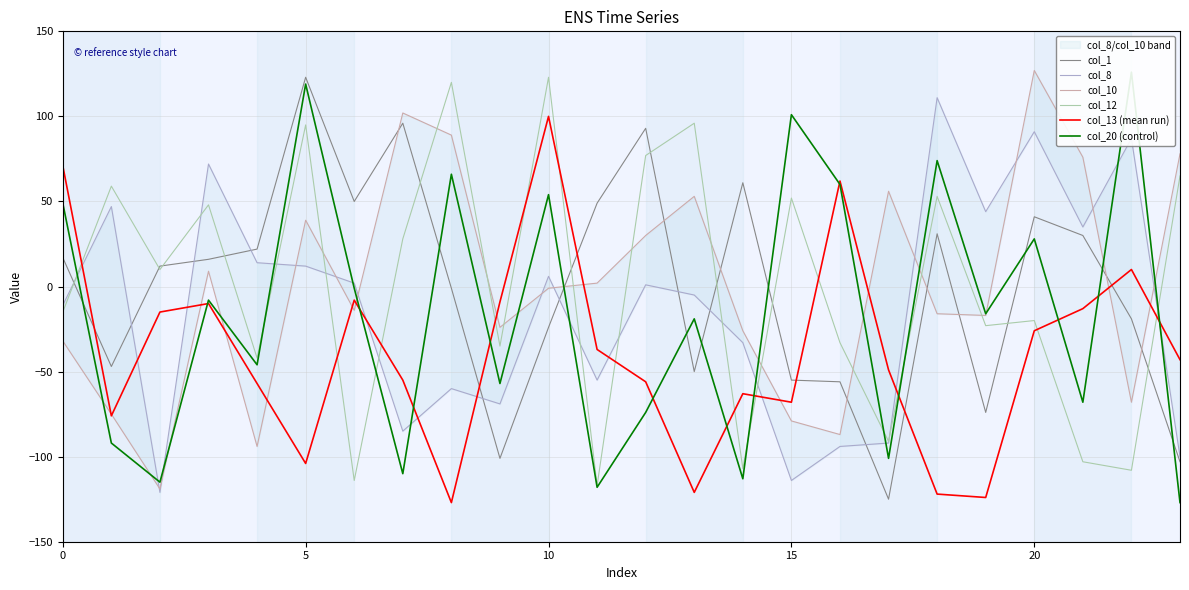

The col_12 series shows -20 at 20. True or false?

True